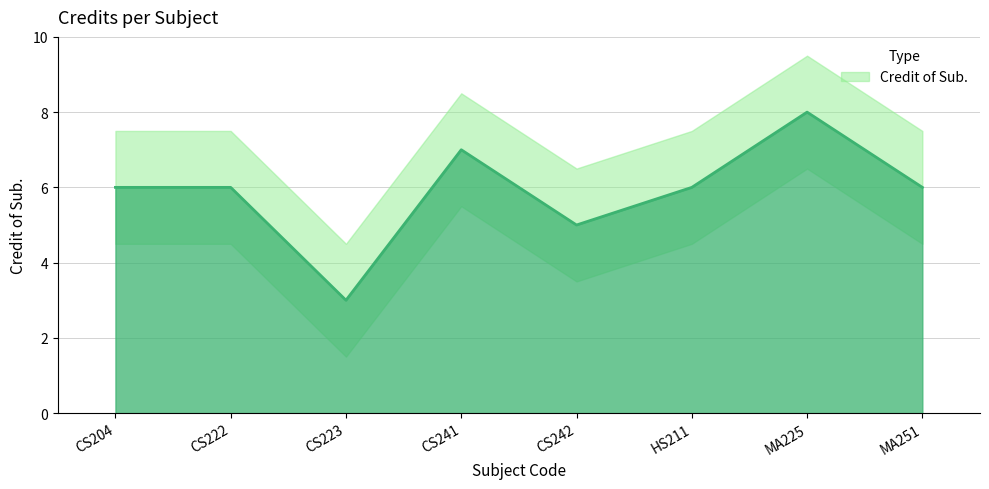

How many data points are less than 6?

2